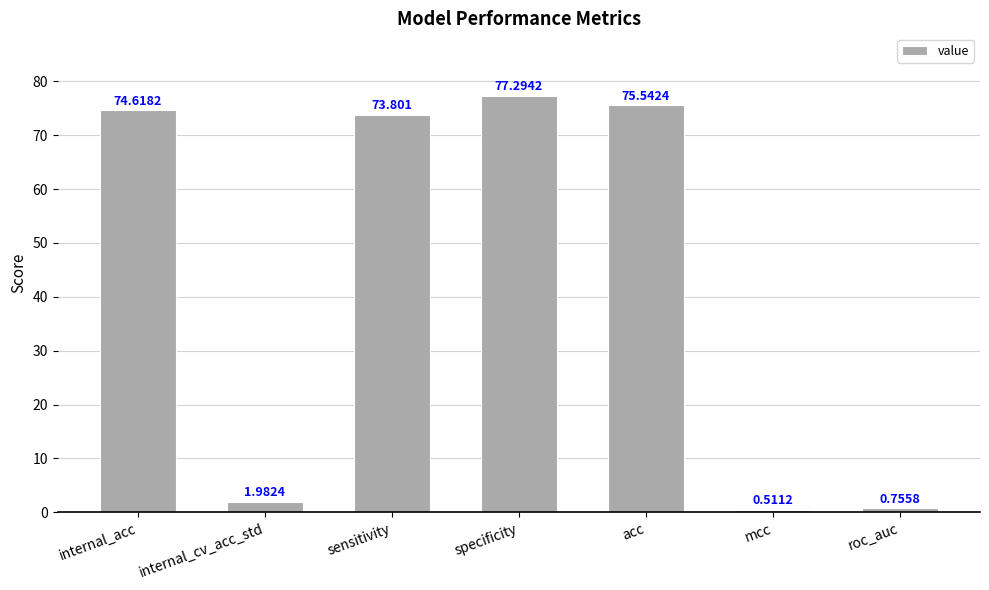

Read the value at internal_acc.

74.6